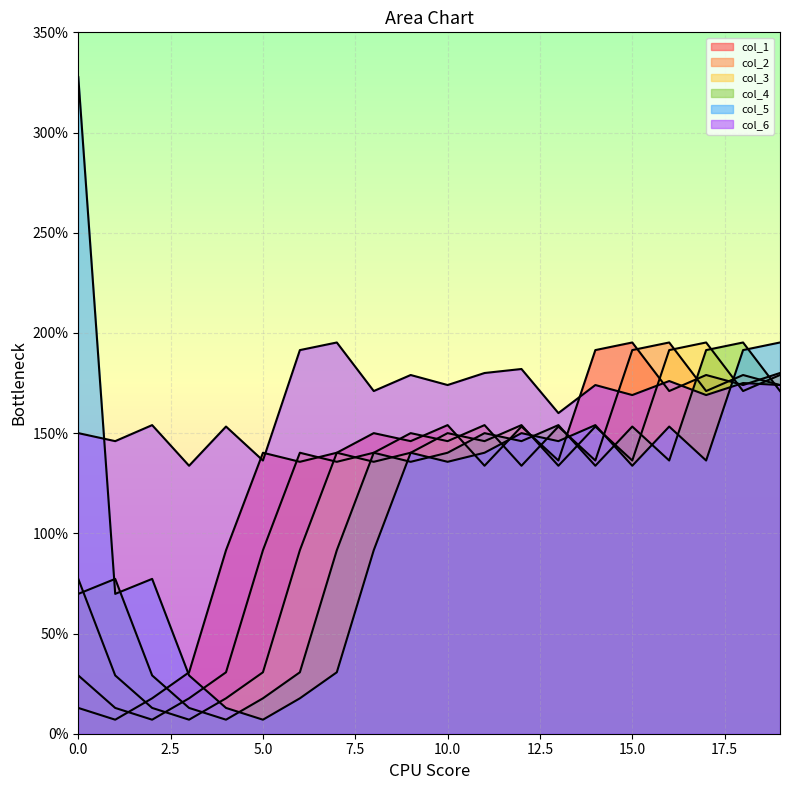

At 19, list the series in order from largest to smallest.

col_5, col_1, col_3, col_2, col_6, col_4